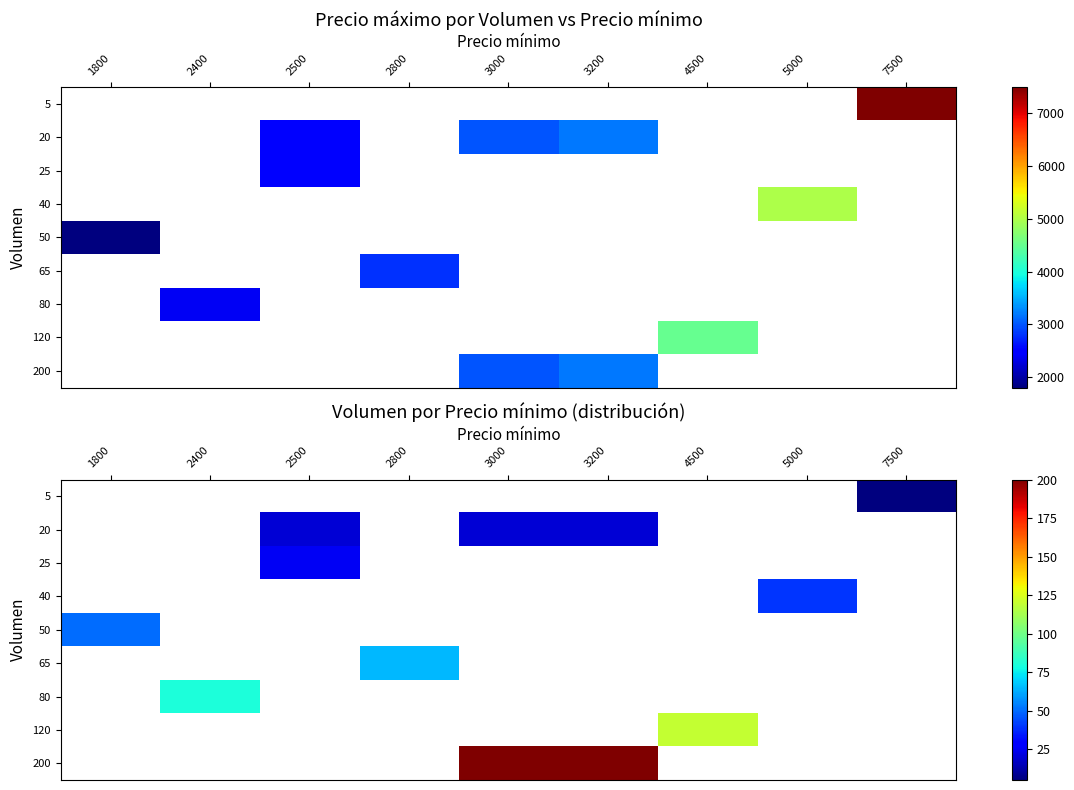

Which label corresponds to the smallest value in the chart?

7500